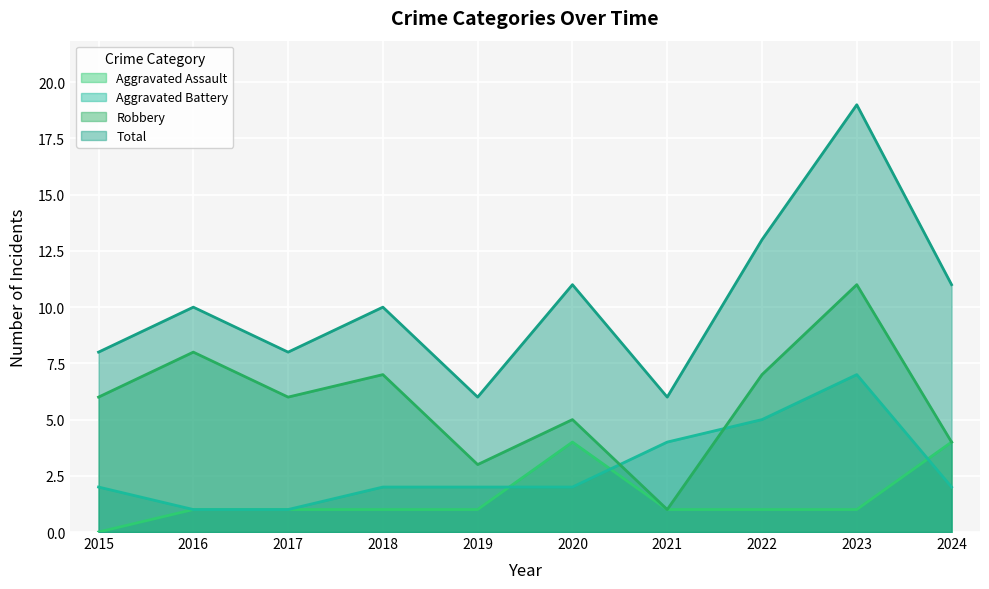

Reading left to right, what are all the values shown in this chart?

Aggravated Assault: 2015=0	2016=1	2017=1	2018=1	2019=1	2020=4	2021=1	2022=1	2023=1	2024=4
Aggravated Battery: 2015=2	2016=1	2017=1	2018=2	2019=2	2020=2	2021=4	2022=5	2023=7	2024=2
Robbery: 2015=6	2016=8	2017=6	2018=7	2019=3	2020=5	2021=1	2022=7	2023=11	2024=4
Total: 2015=8	2016=10	2017=8	2018=10	2019=6	2020=11	2021=6	2022=13	2023=19	2024=11